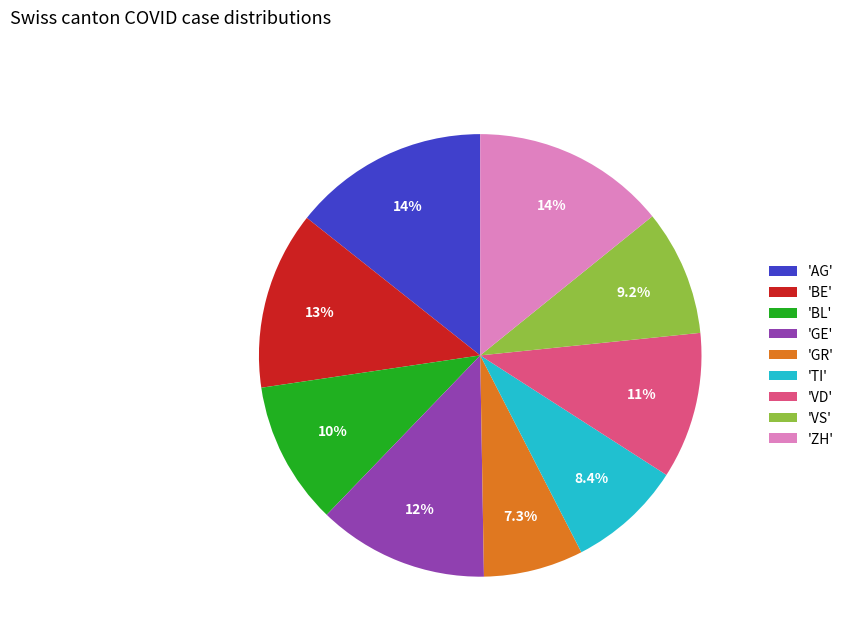

Is there a majority slice in this chart?

No